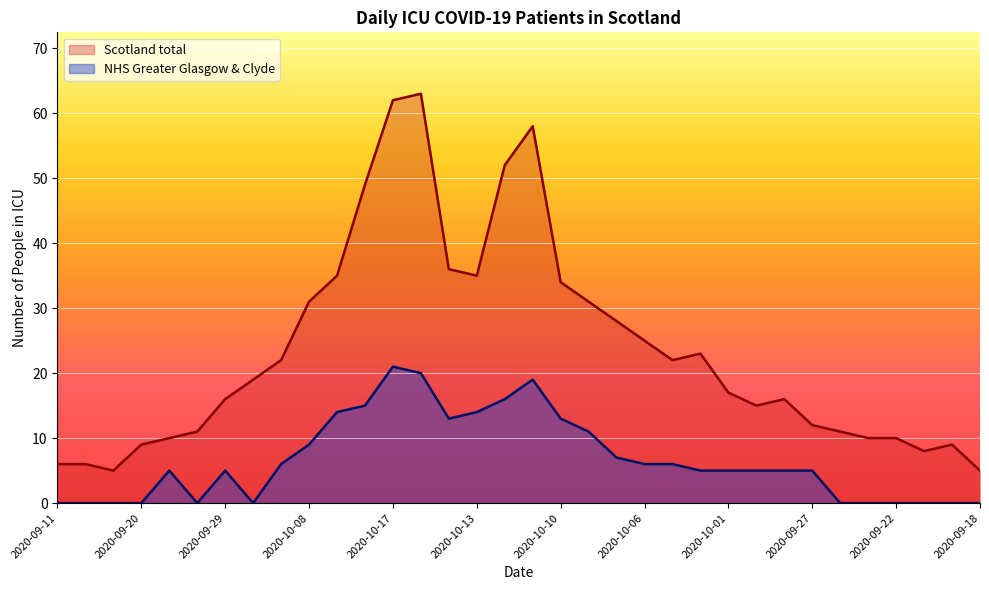

Which has a higher value, 2020-10-04 or 2020-09-23?

2020-10-04